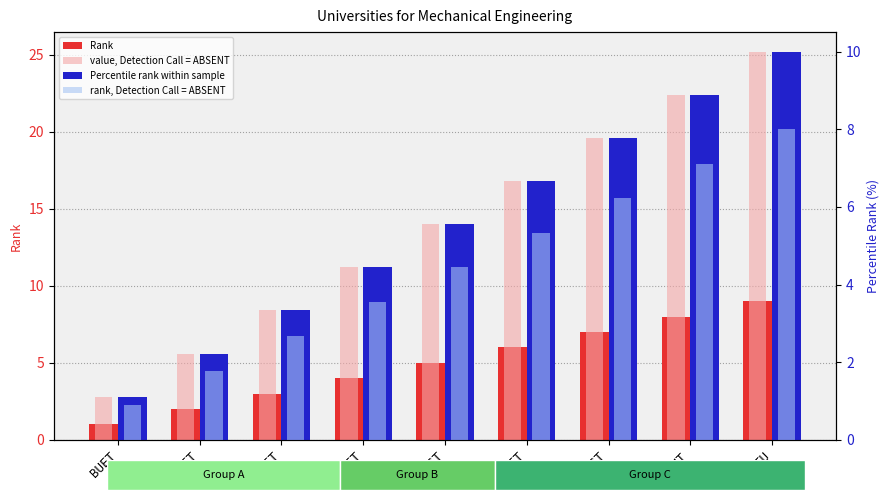

What position from the left is BUET?

1